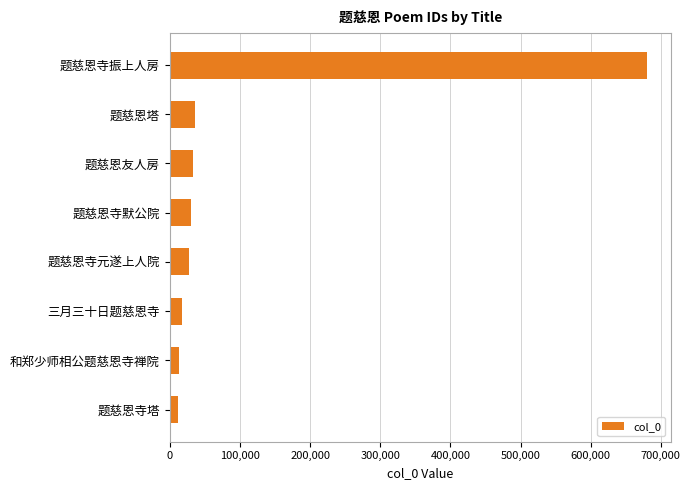

What is the difference between the maximum and minimum values?

668719